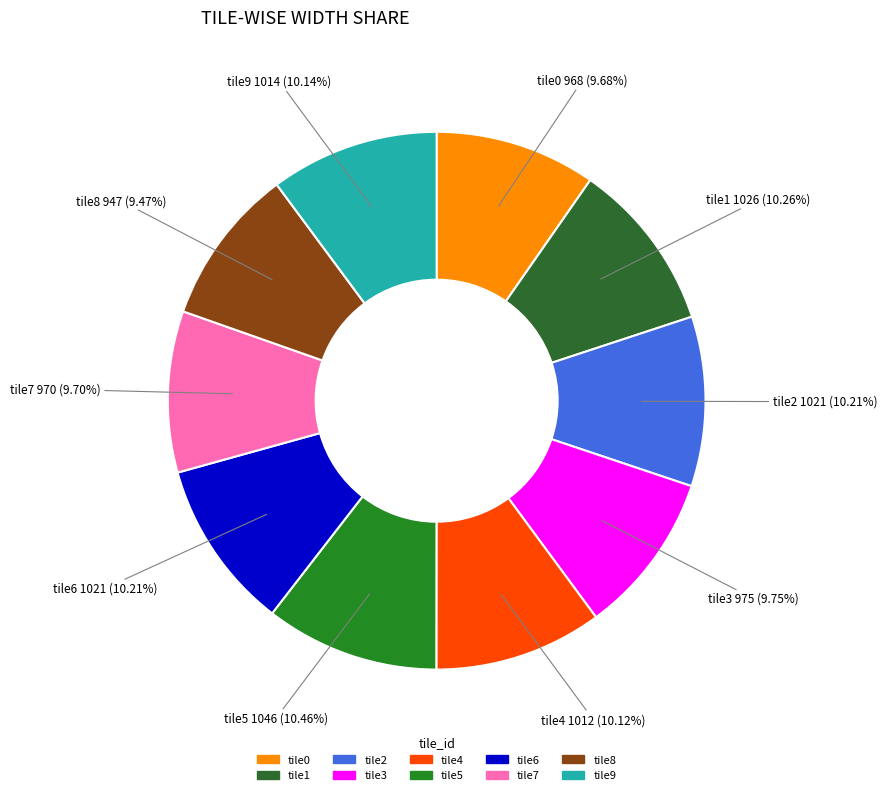

Does tile1 account for over 50% of the chart?

No